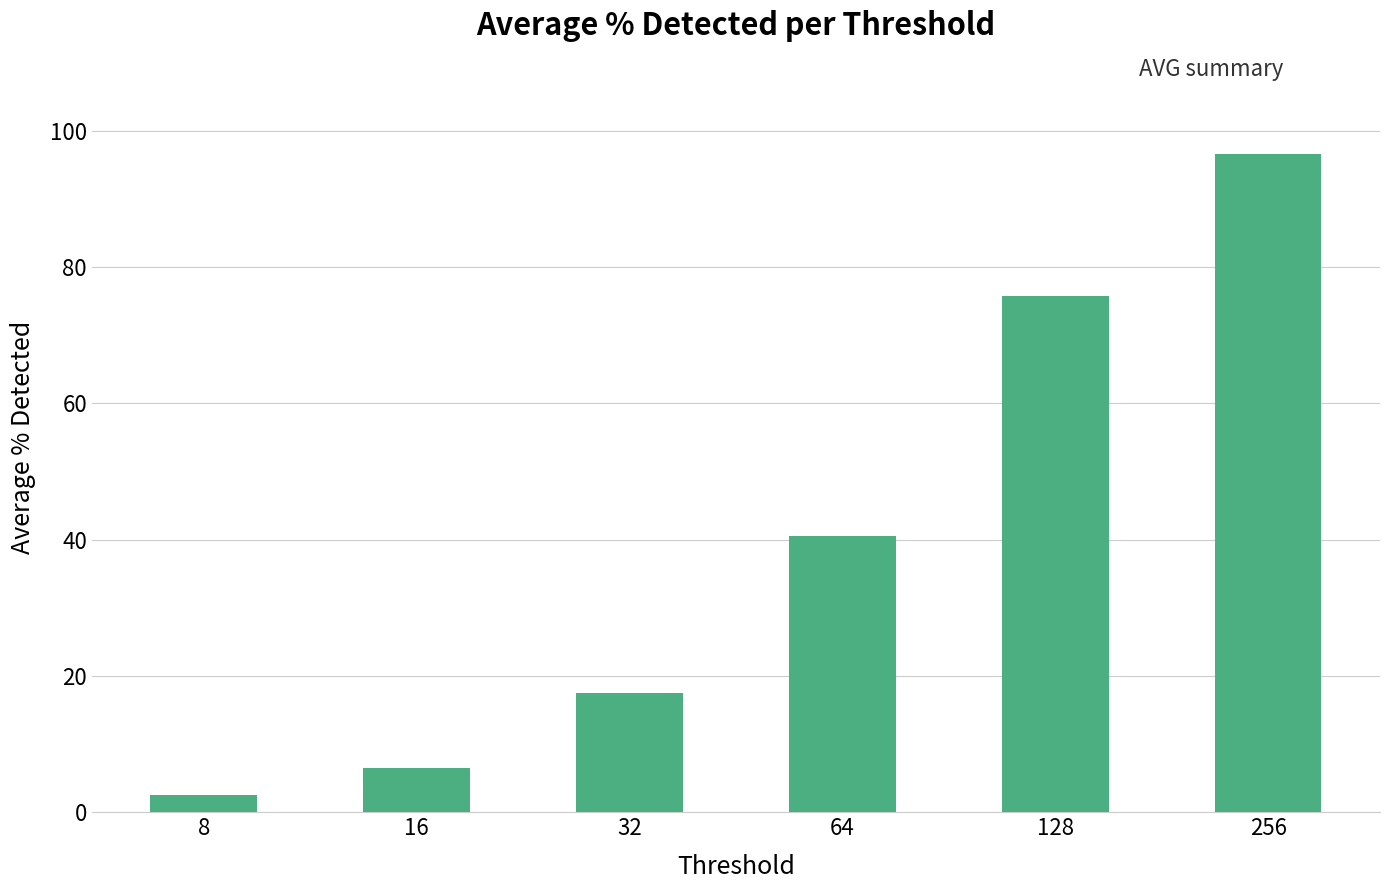

Rank the categories by value from highest to lowest.

256, 128, 64, 32, 16, 8